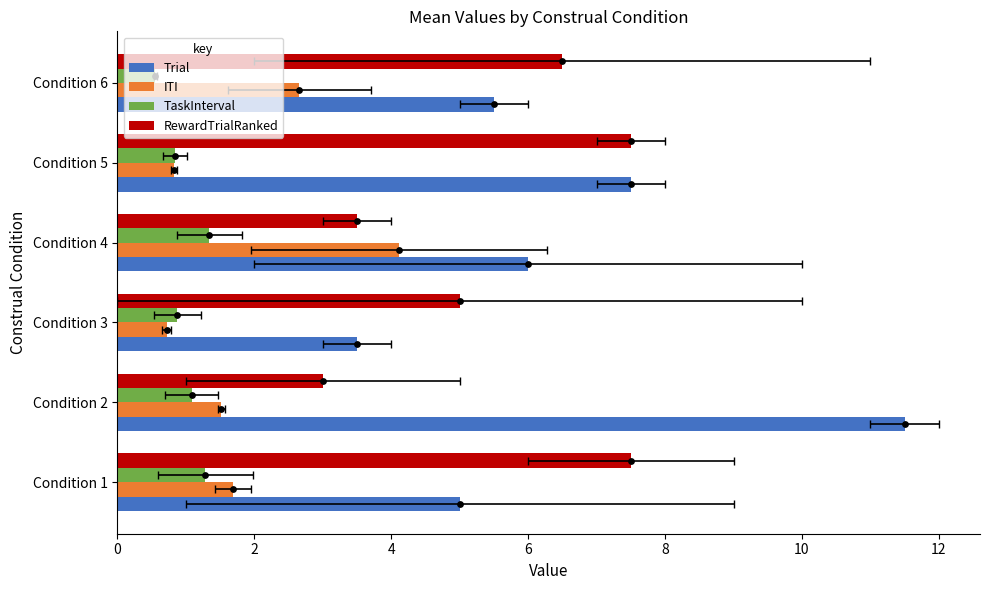

Which series has the widest spread of Y values?

Trial